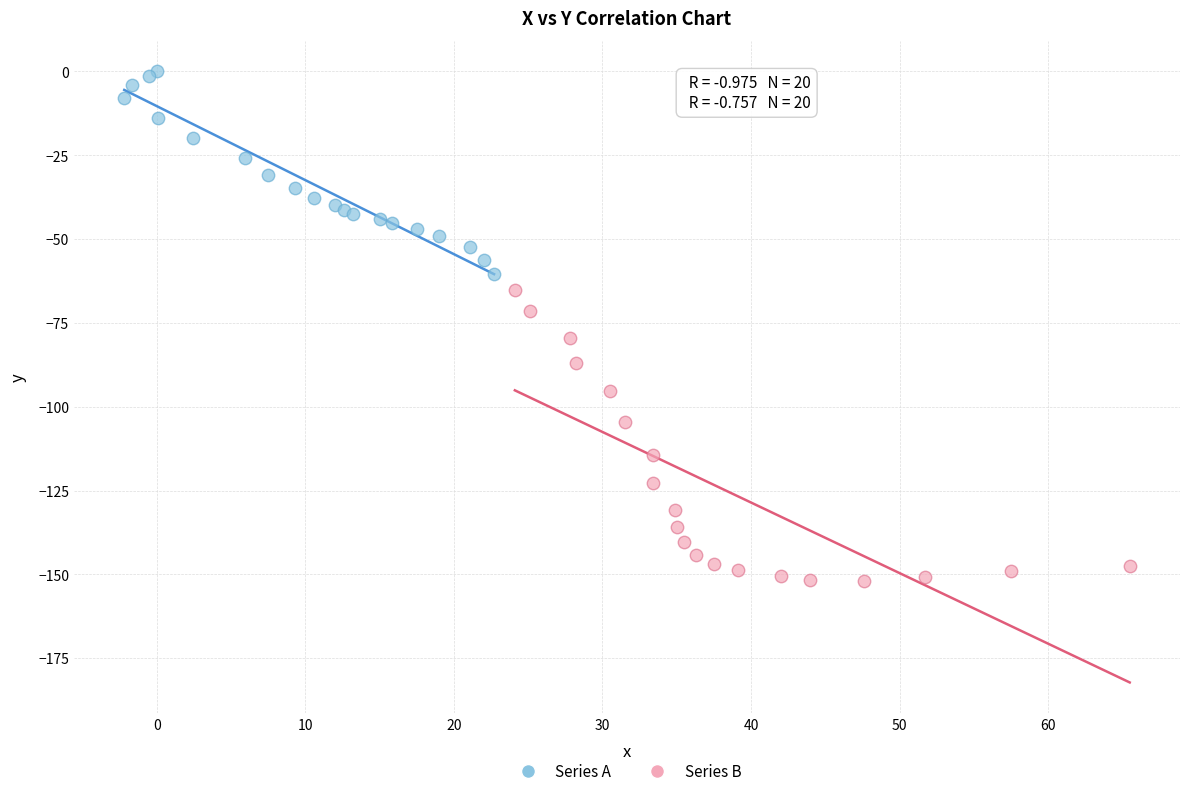

Which series reaches the maximum Y coordinate?

Series A